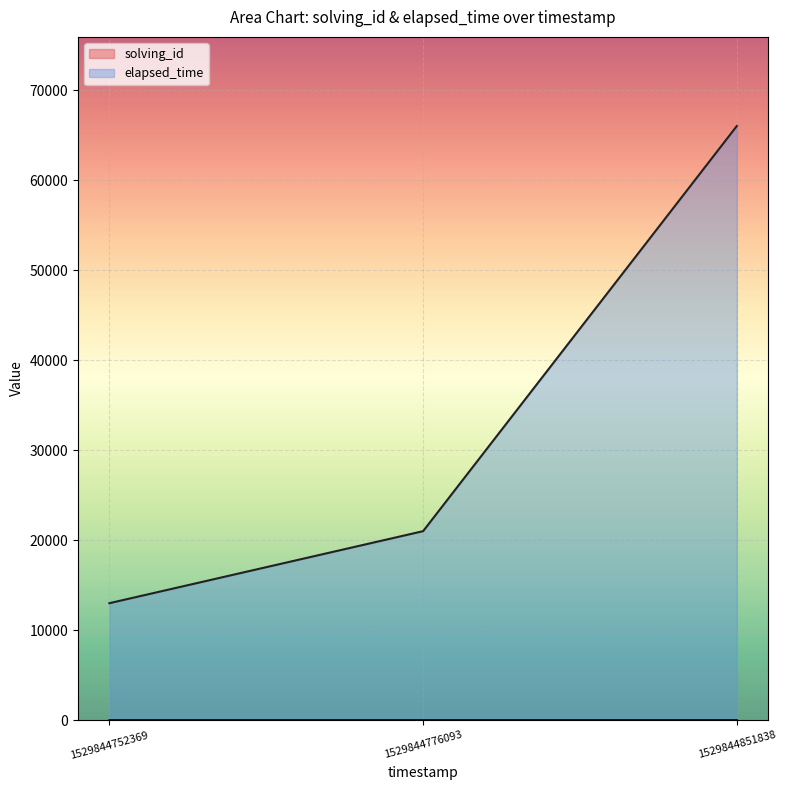

Reading right to left, what are all the values shown in this chart?

solving_id: 1529844851838=3	1529844776093=2	1529844752369=1
elapsed_time: 1529844851838=66000	1529844776093=21000	1529844752369=13000